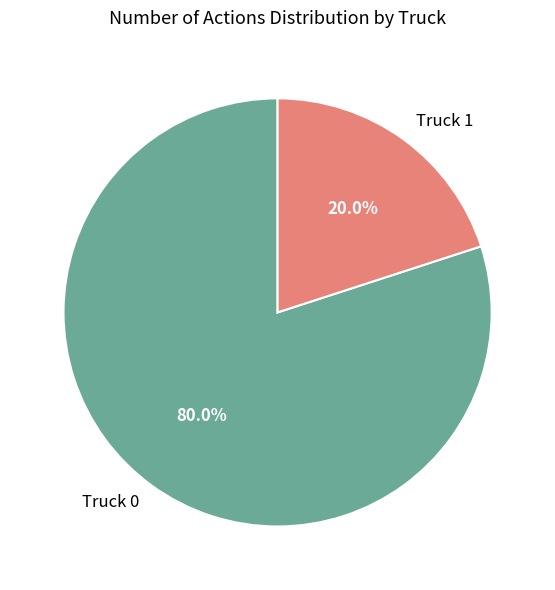

Which slice is the smallest?

Truck 1